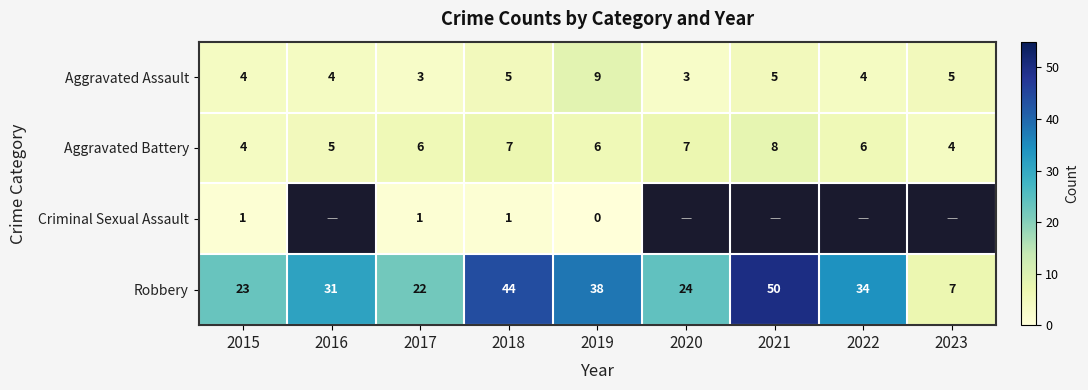

At how many categories does at least one series exceed 23?

6